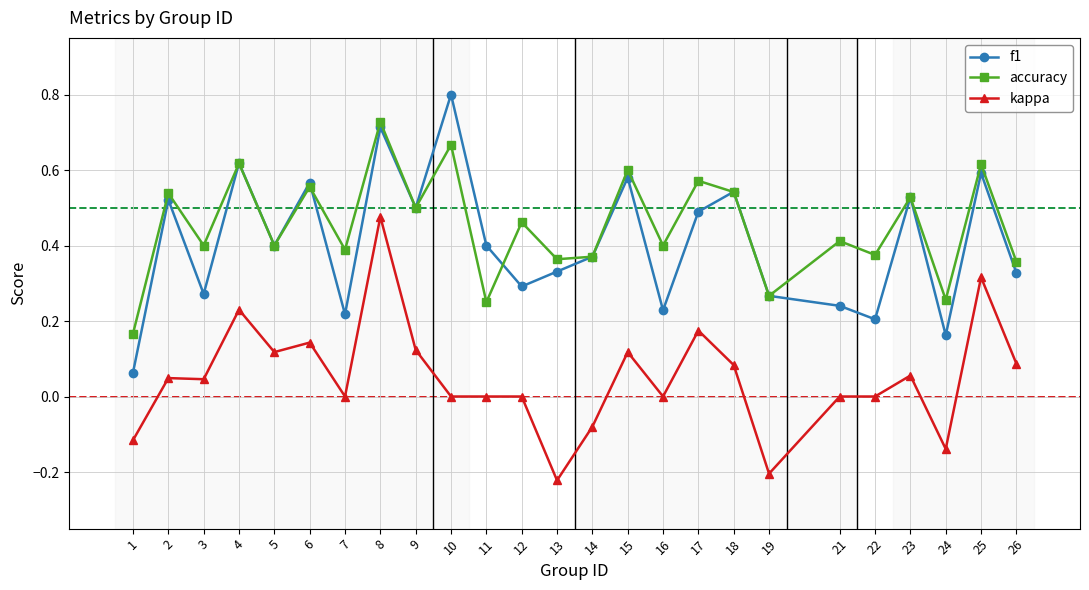

Which category has the highest value in the kappa series?

8